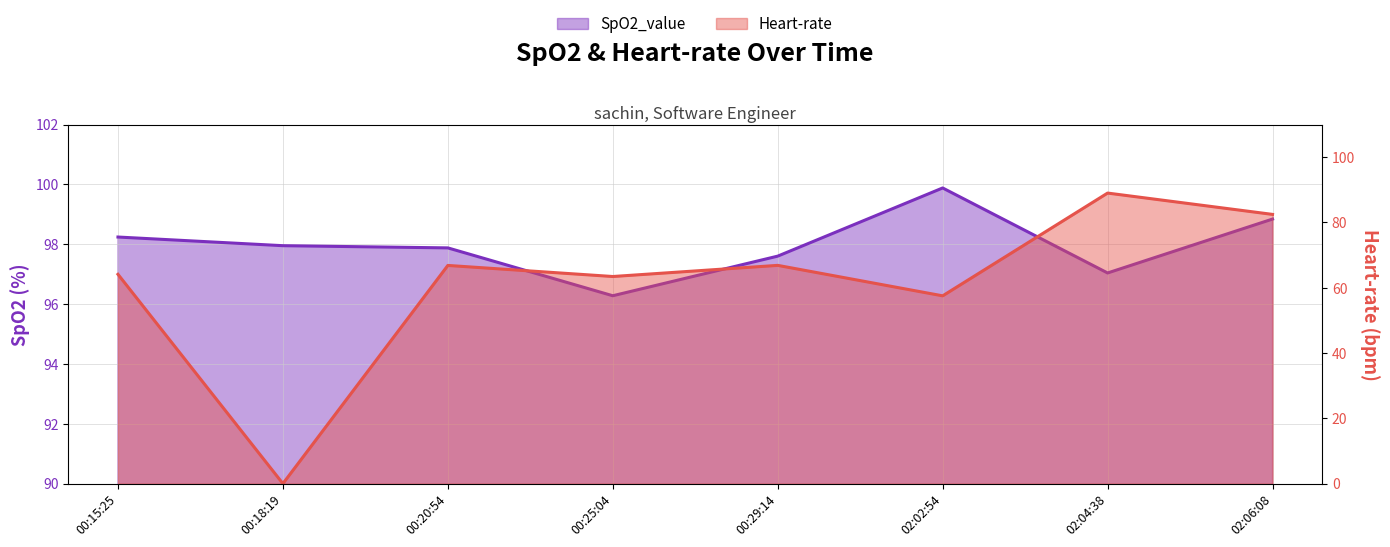

What is the approximate value of SpO2_value at 00:25:04?

96.3